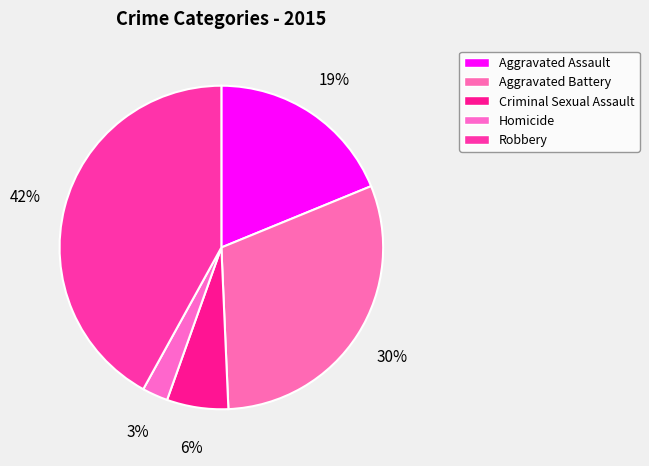

Which category has the smallest portion of the pie?

Homicide